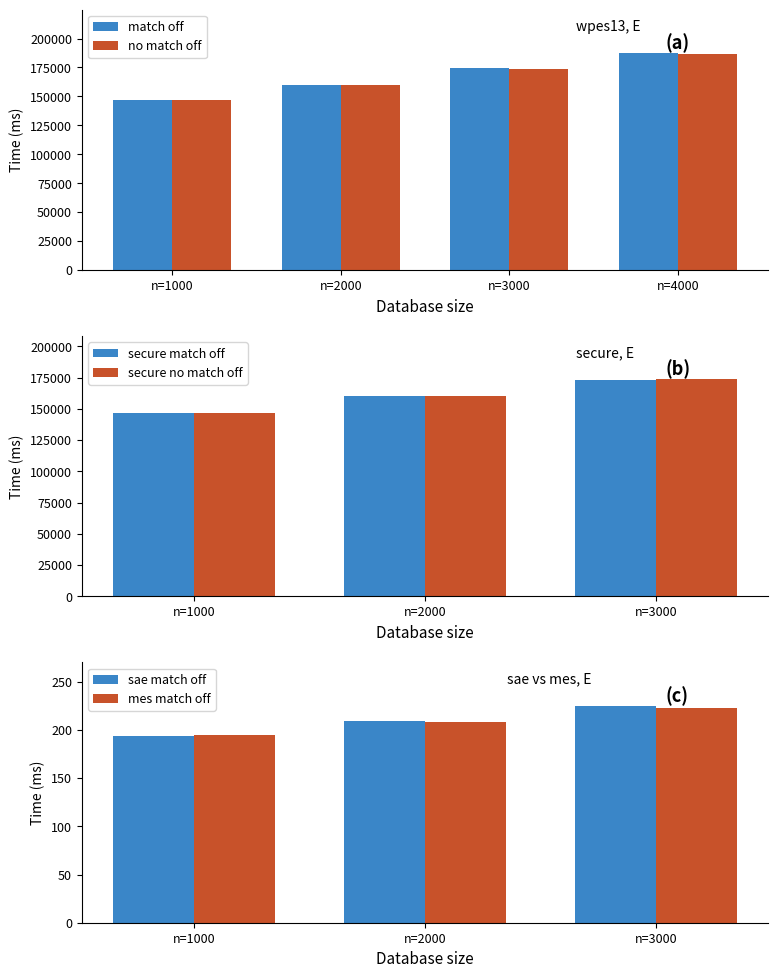

What is the difference between the maximum and second lowest values in the match off series?

27210